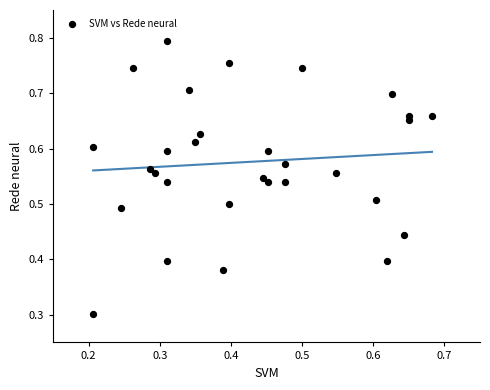

What Y value in the scatter plot is closest to 0?

0.3